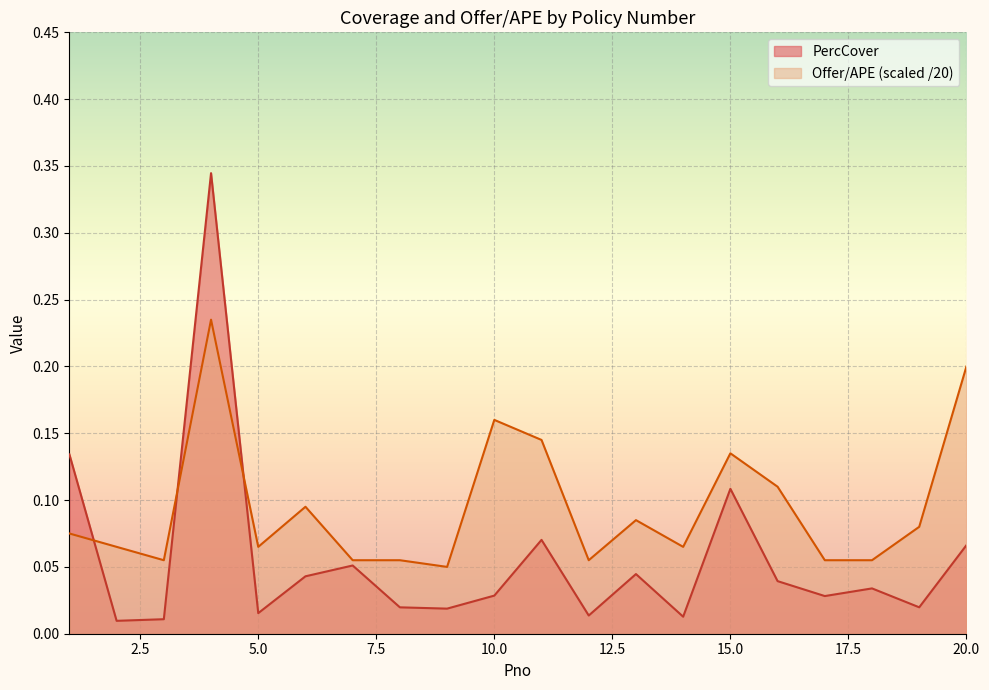

At 9, list the series in order from smallest to largest.

PercCover, Offer/APE